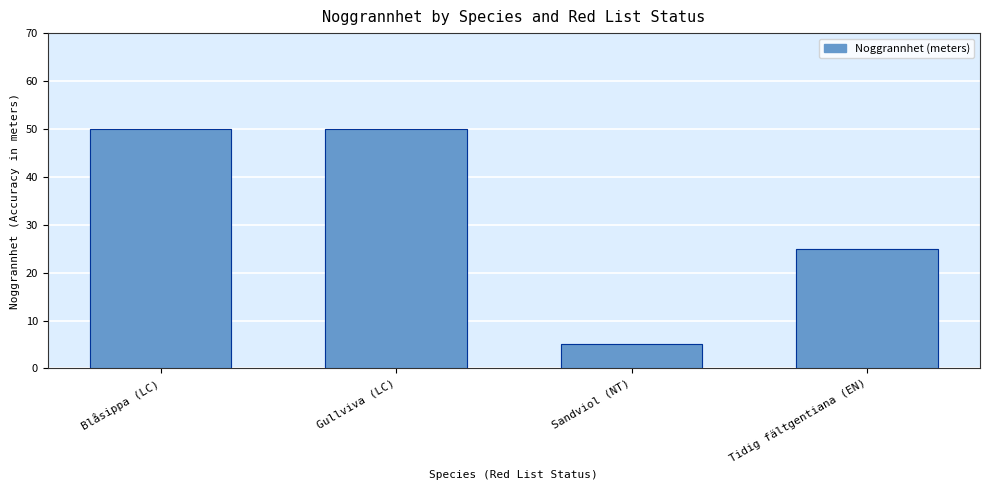

How many bars are there in total?

4